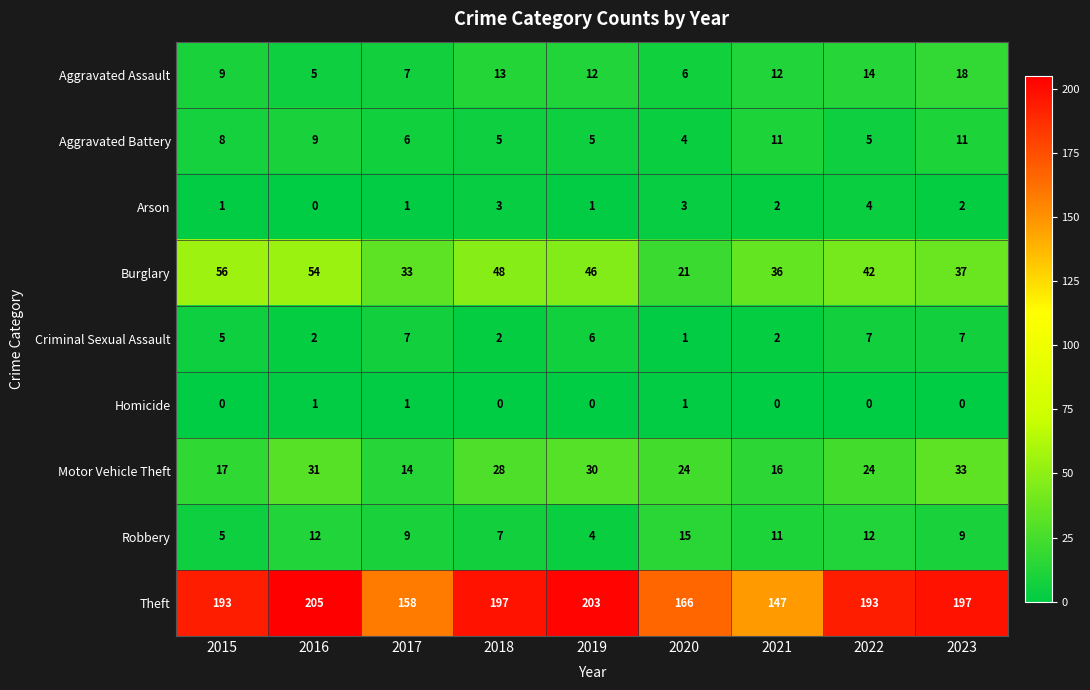

What is the lowest value of the Burglary series?

21